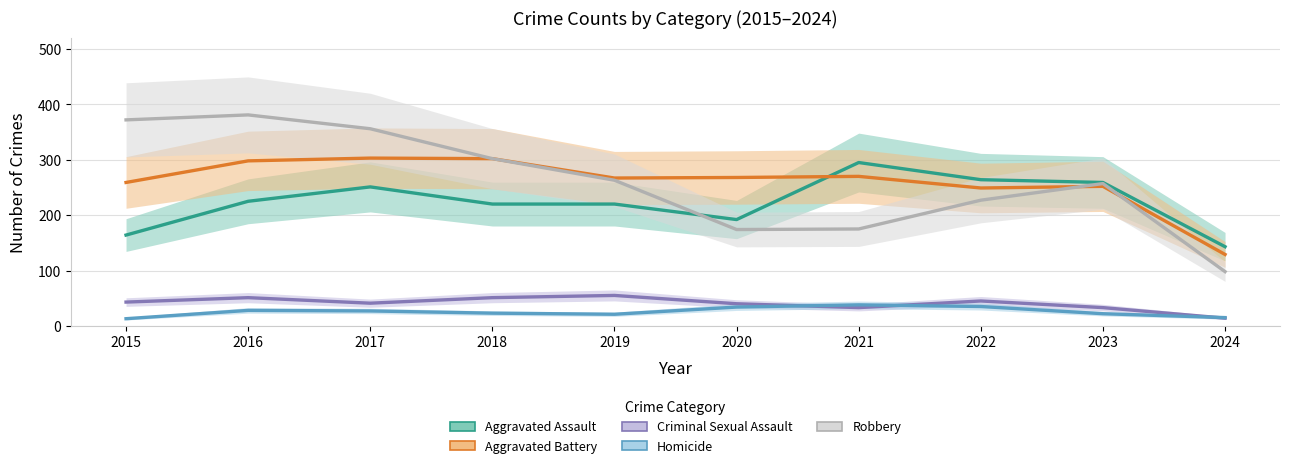

What is the sum of the Homicide values at 2017 and 2018?

50